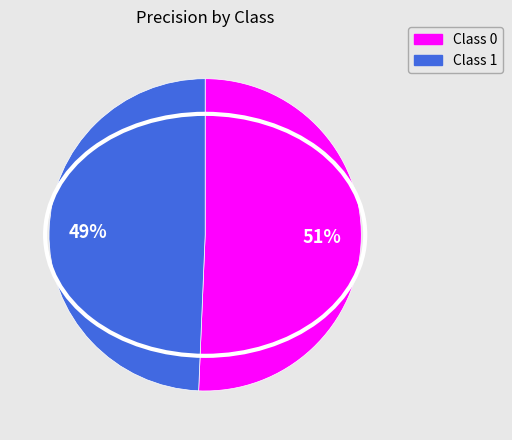

To the nearest percent, what is the average slice percentage?

50%